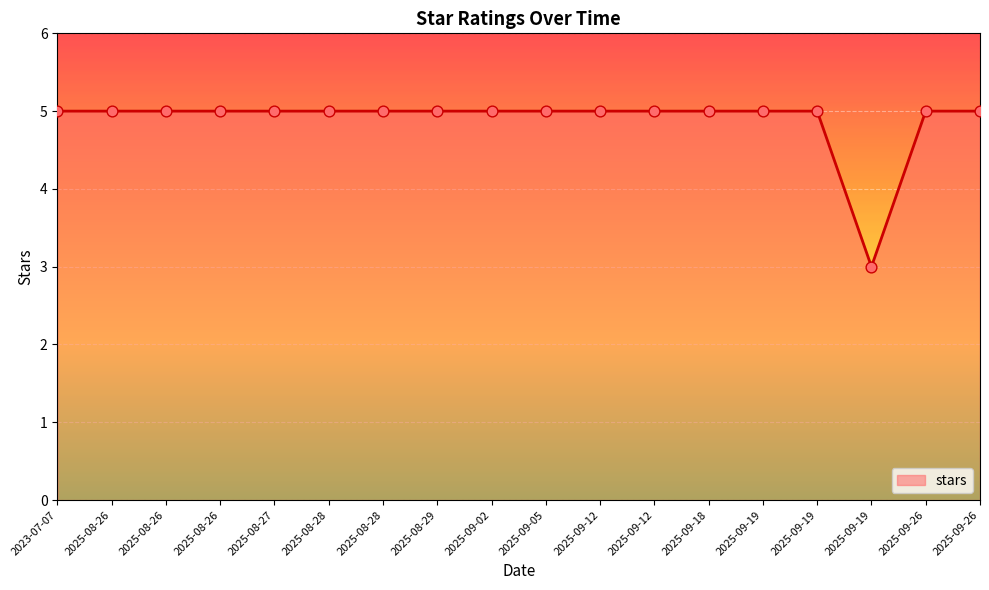

Between 2025-08-26 and 2025-08-27, which is larger?

2025-08-26